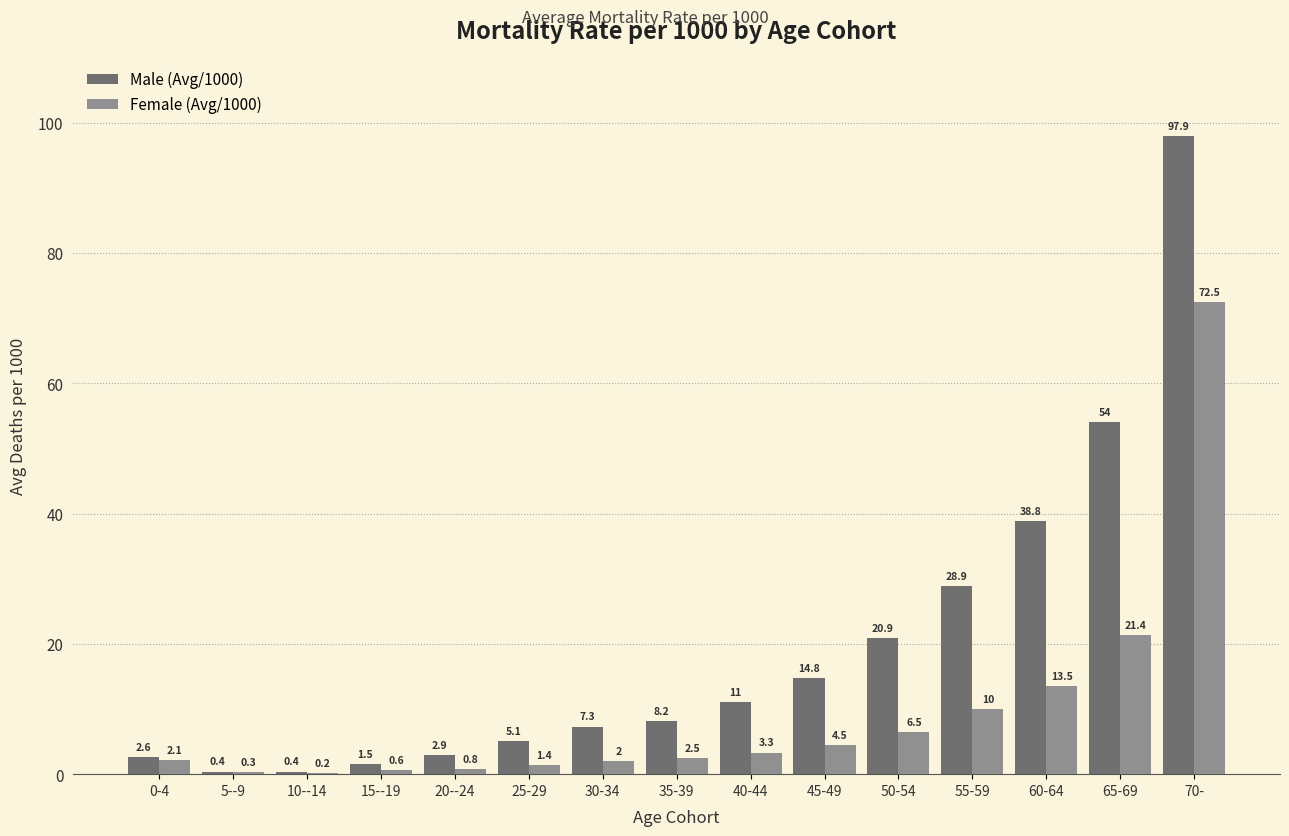

What is the maximum value for Female (Avg/1000)?

72.5